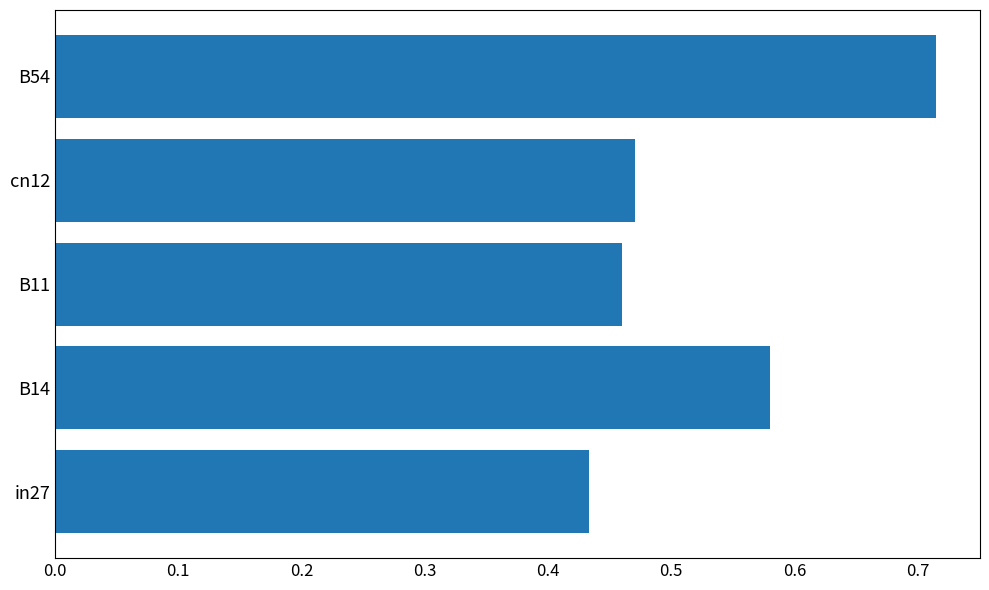

Count the values in the range 0 to 1.

5